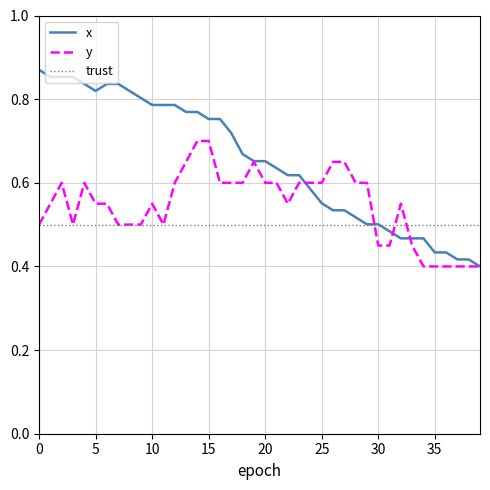

Which series has the largest total across all categories?

x